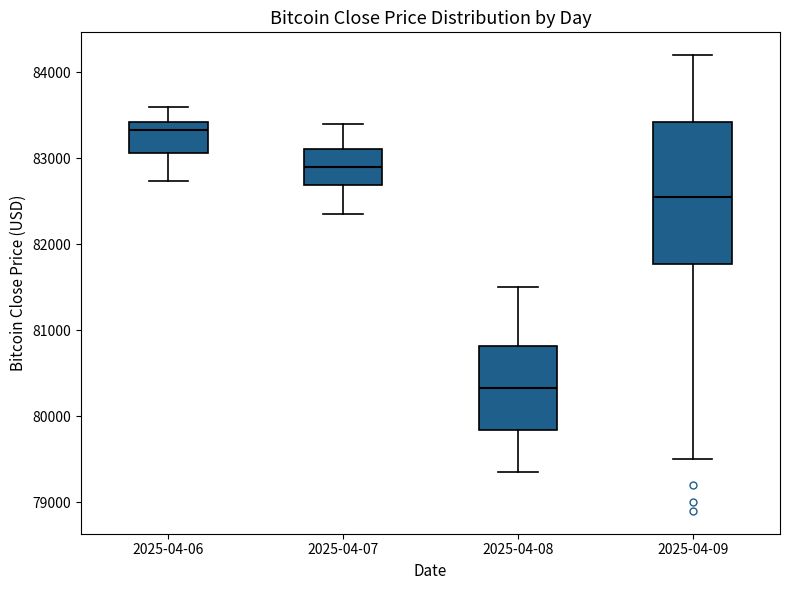

Which box has the highest median line?

2025-04-06